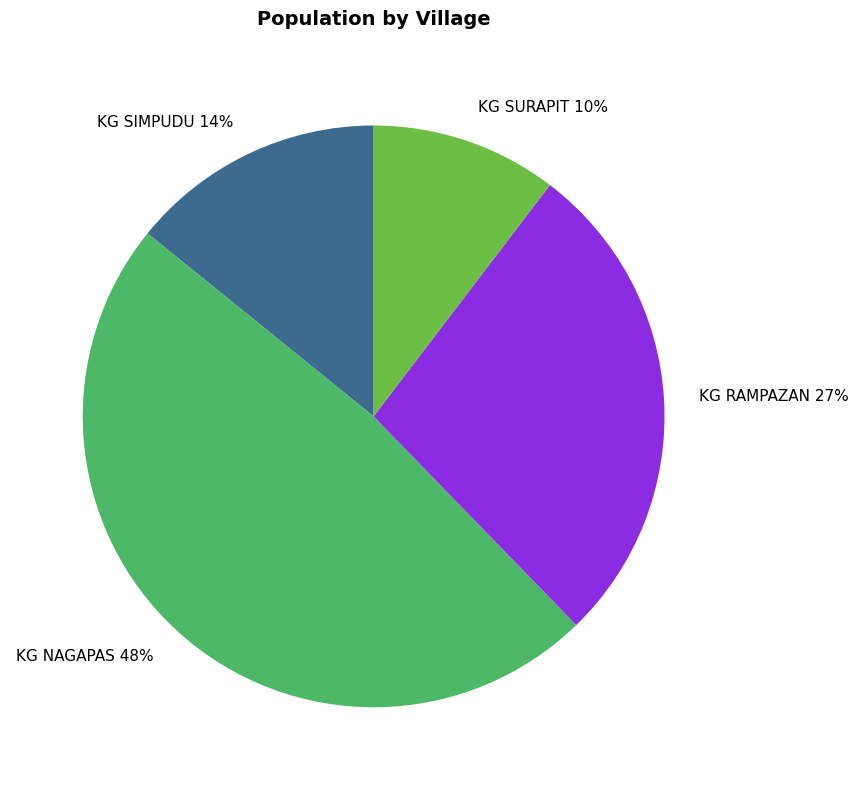

What is the ratio of the value at KG SIMPUDU to the value at KG NAGAPAS?

0.3